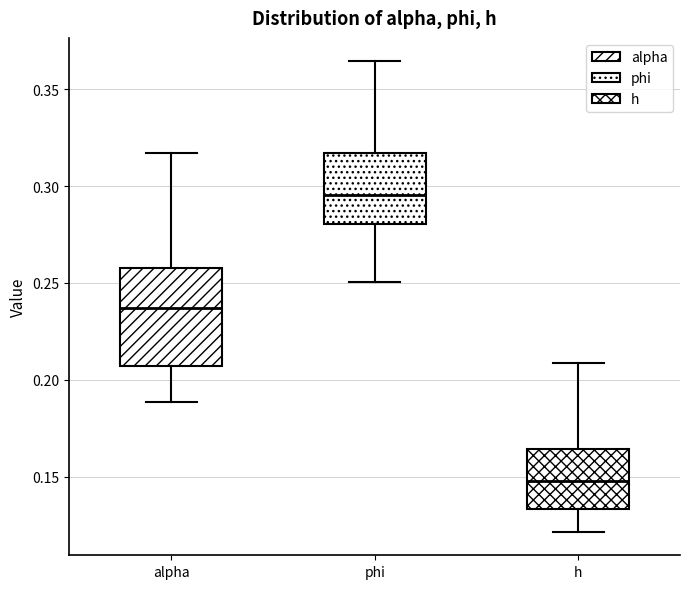

Which box is the tallest, from its lower edge to its upper edge?

alpha